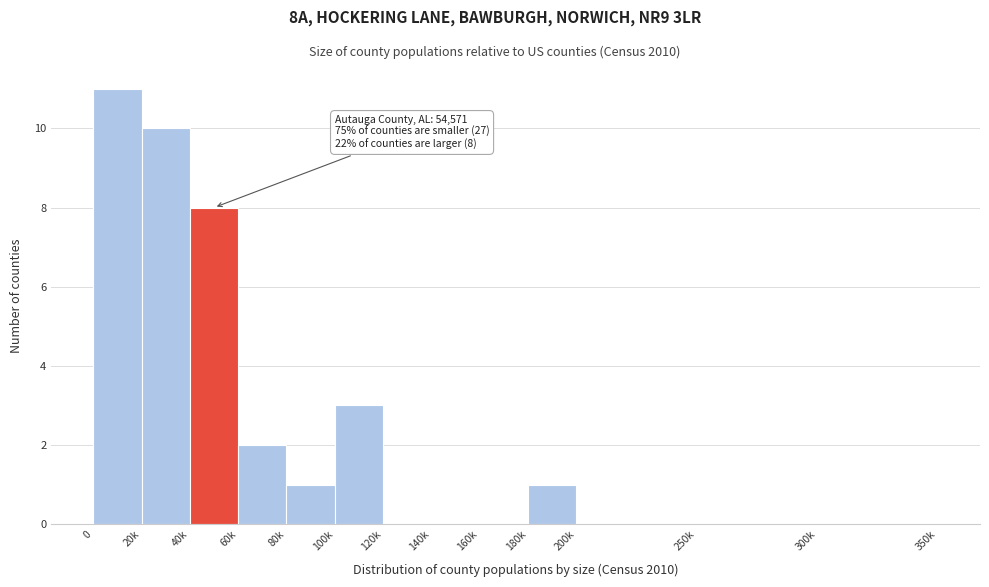

Reading left to right, list all the values displayed in this chart.

0=11	20k=10	40k=8	60k=2	80k=1	100k=3	120k=0	140k=0	160k=0	180k=1	200k=0	250k=0	300k=0